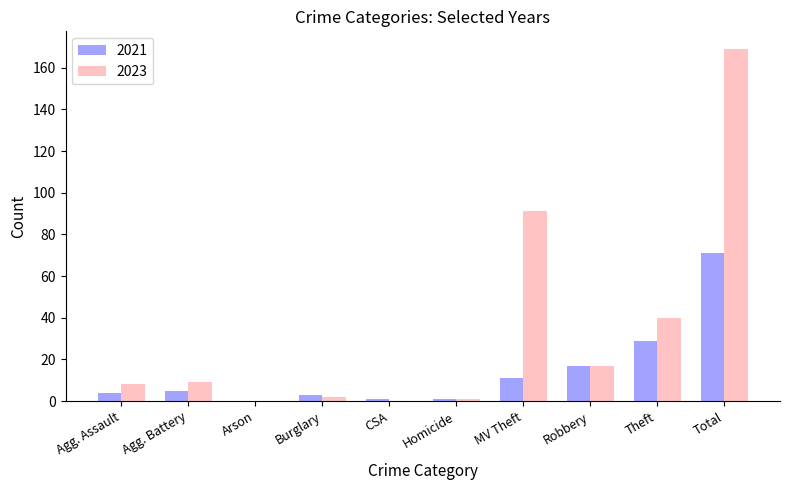

Count the number of categories in the chart.

10